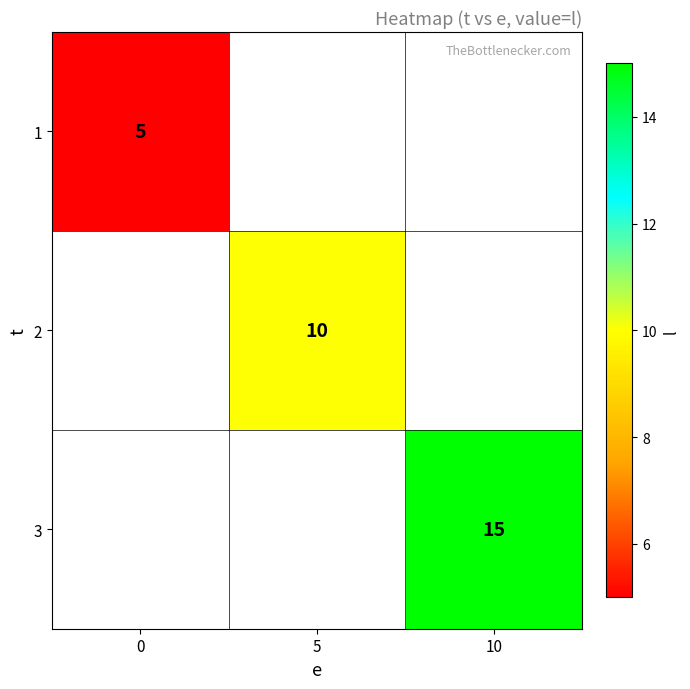

True or false: 1 has a value of 7 at 0.

False